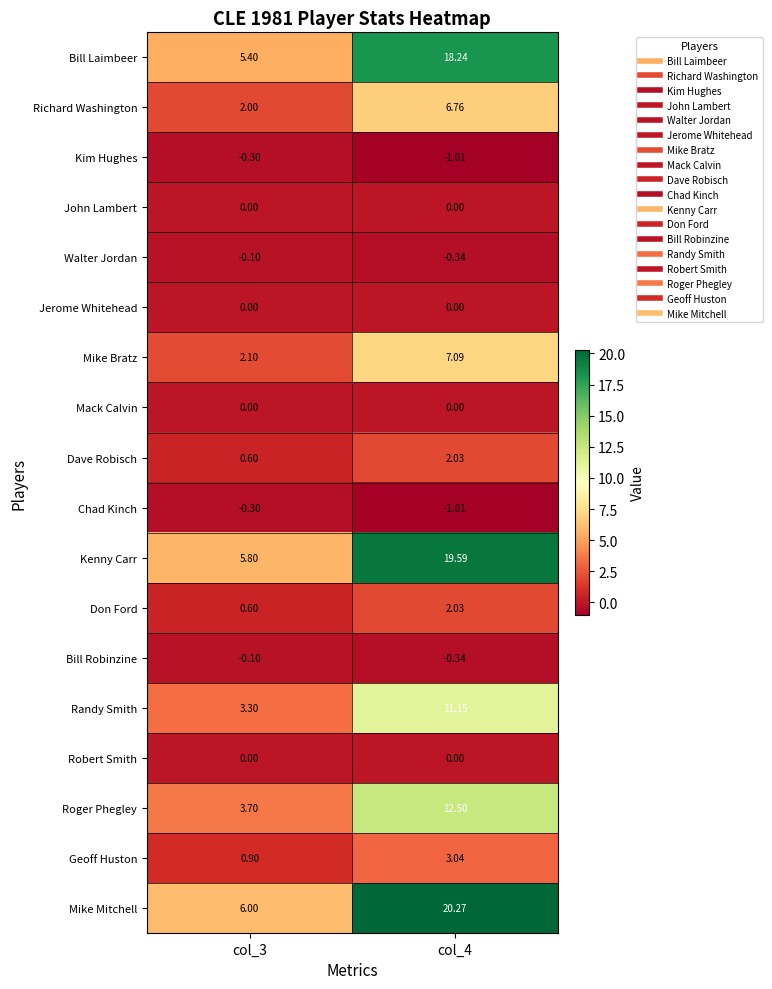

Which series has the largest total across all categories?

Mike Mitchell